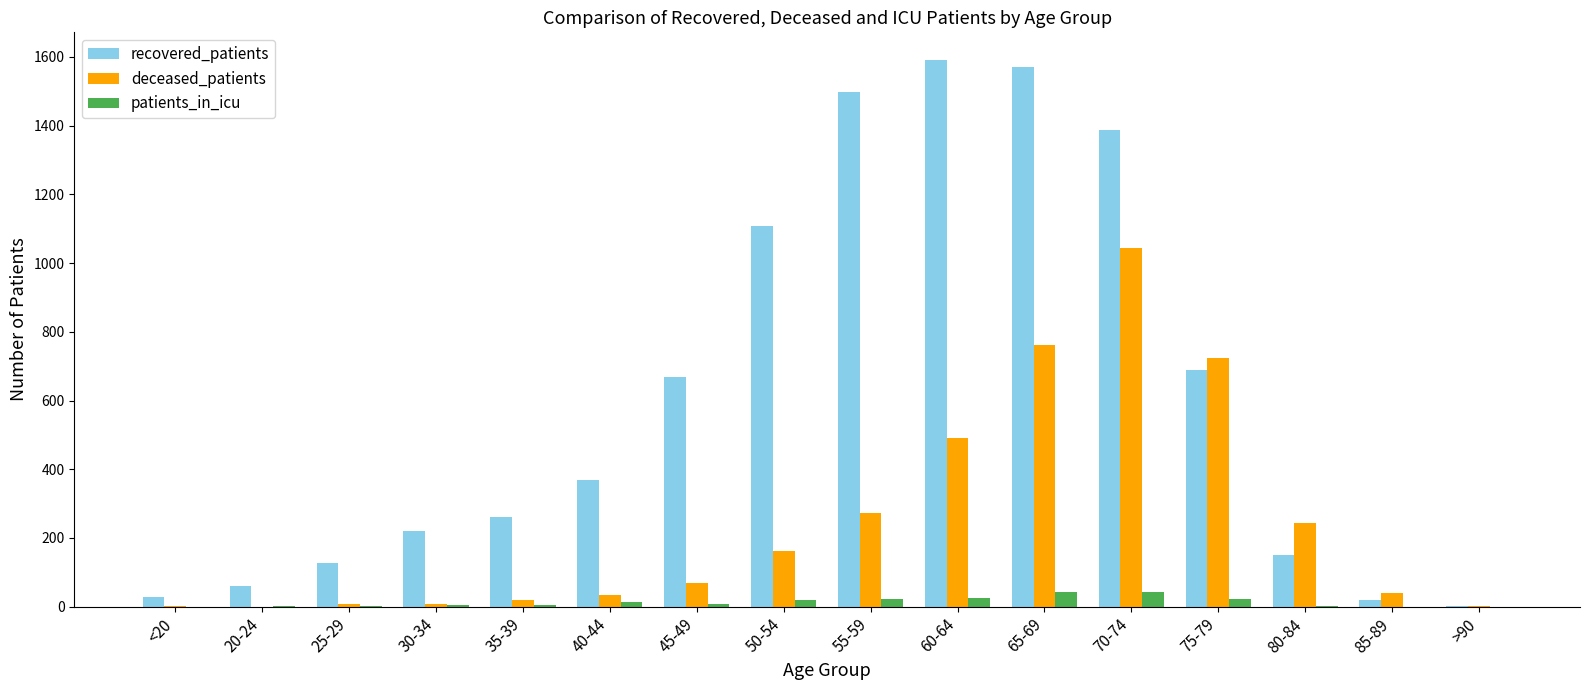

The recovered_patients series shows 896 at 45-49. True or false?

False